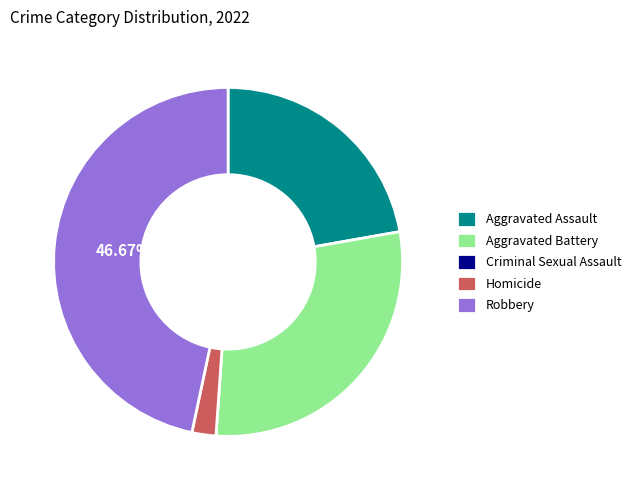

What is the ratio of the value at Aggravated Assault to the value at Aggravated Battery?

0.8